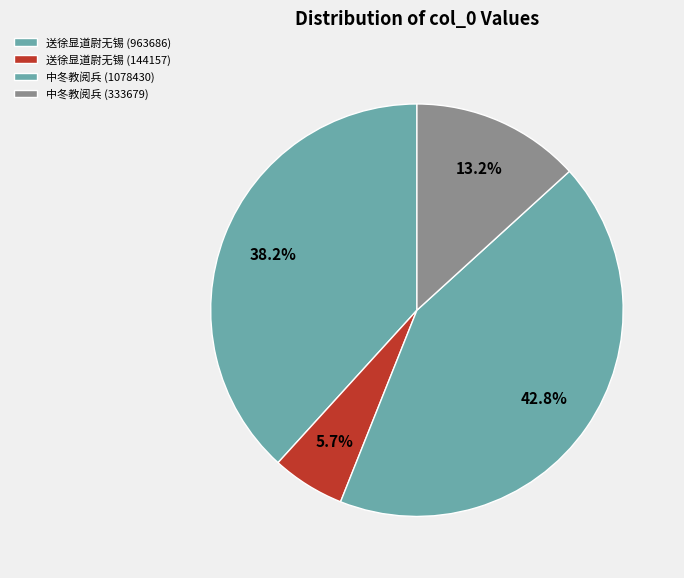

How many slices are in this pie chart?

4